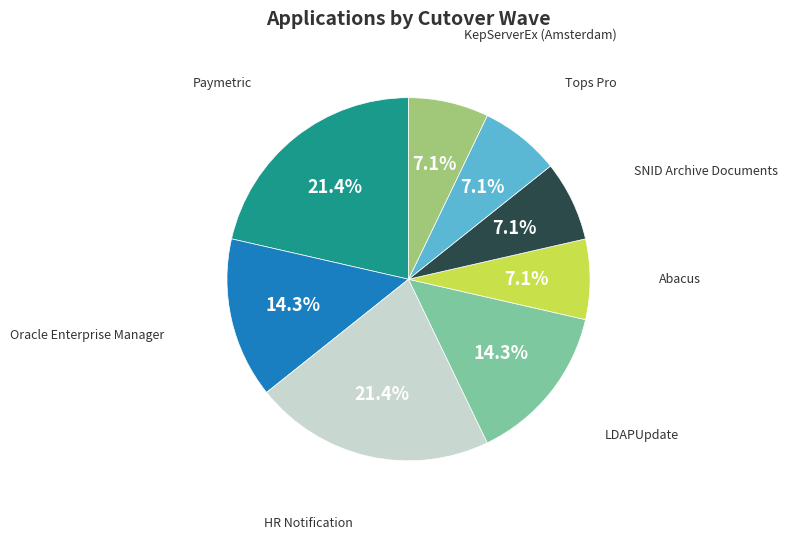

Is it true that Paymetric is 1% of the pie?

False